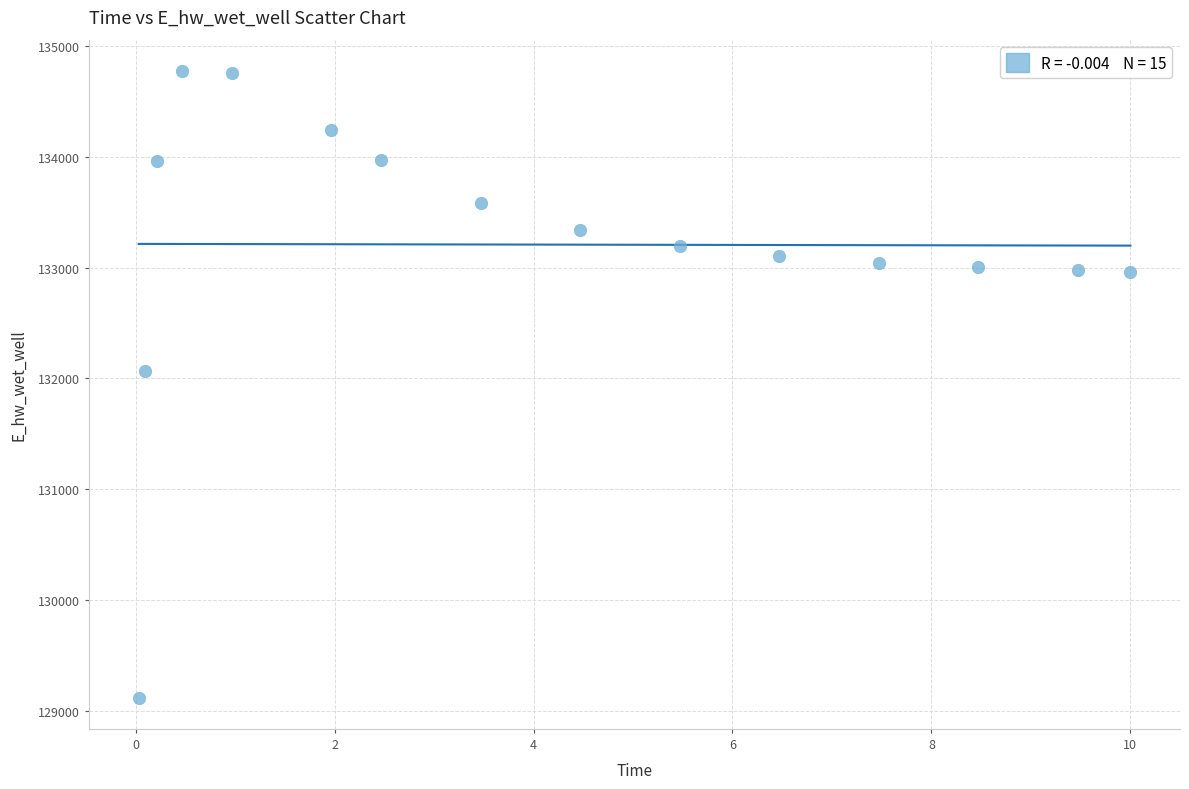

What Y value in the scatter plot is closest to 131947?

132070.7